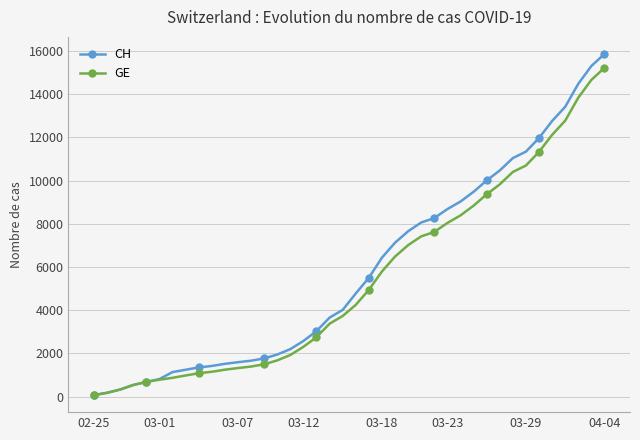

Between 9 and 10, which is larger?

10